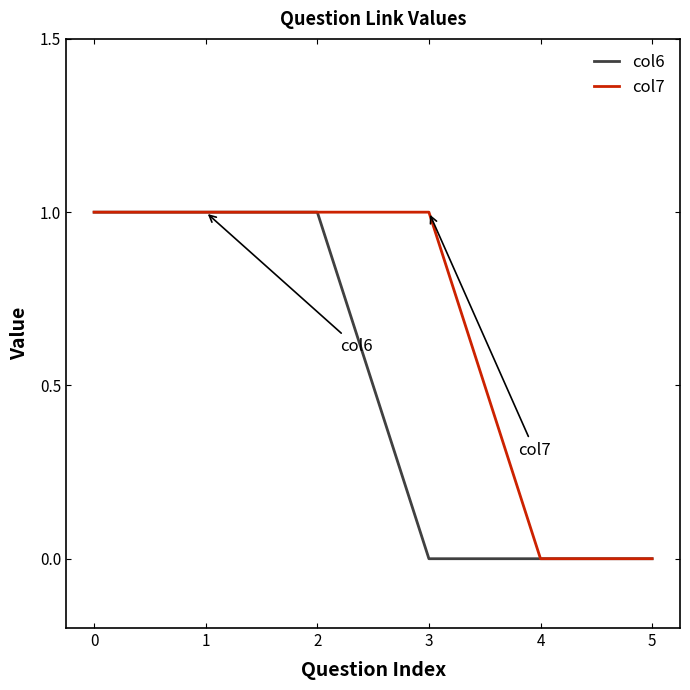

Count the number of data series in this chart.

2